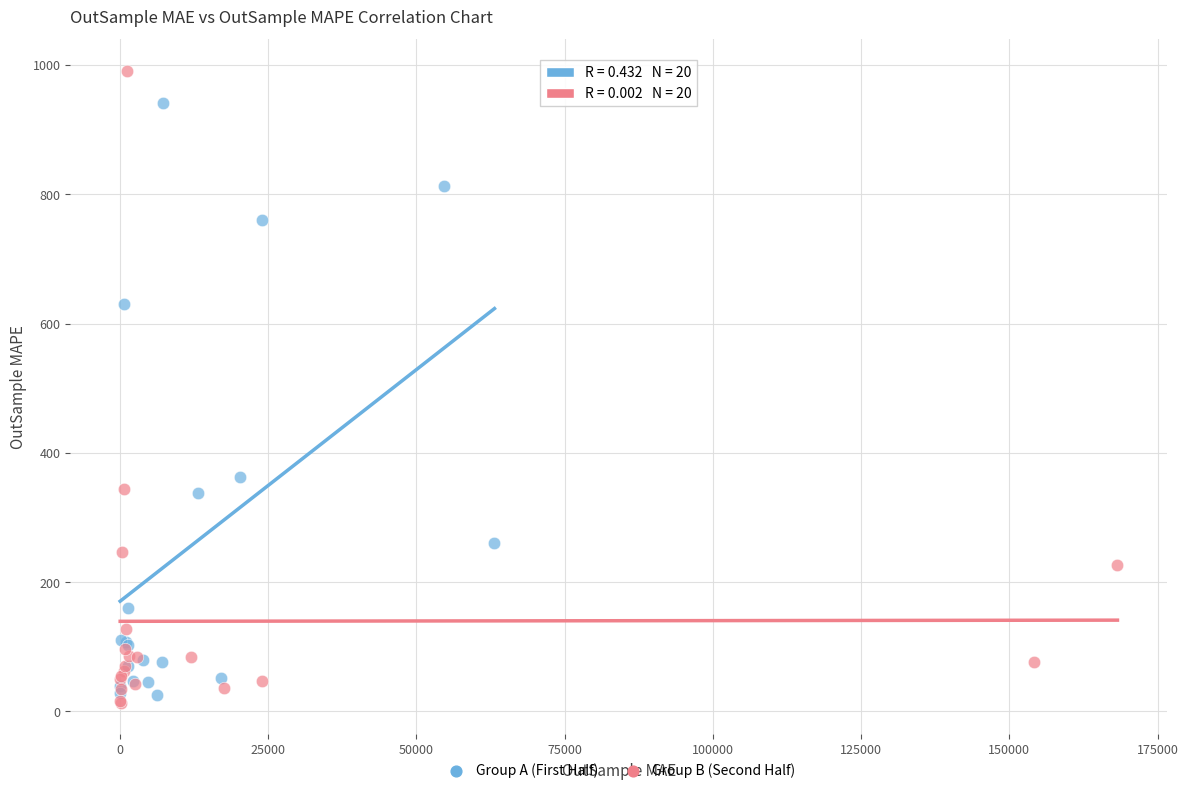

Which series contains the highest Y value?

Group B (Second Half)